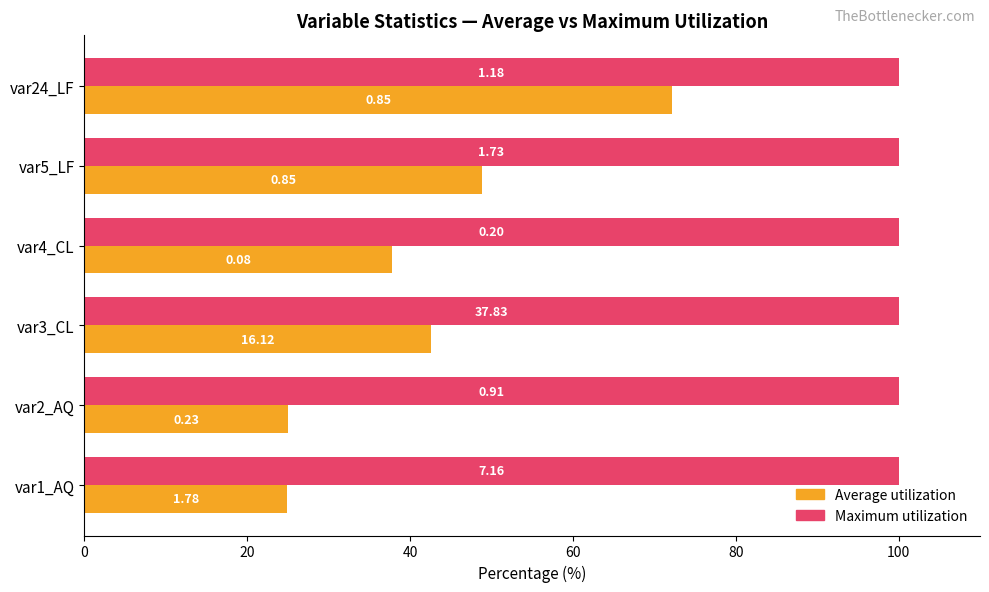

What are all the series names shown in the legend?

Average utilization, Maximum utilization